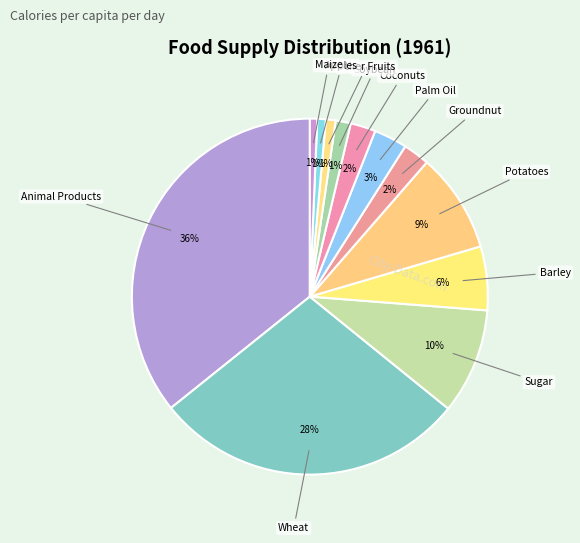

Do Sugar and Animal Products together represent more than half of the pie?

No